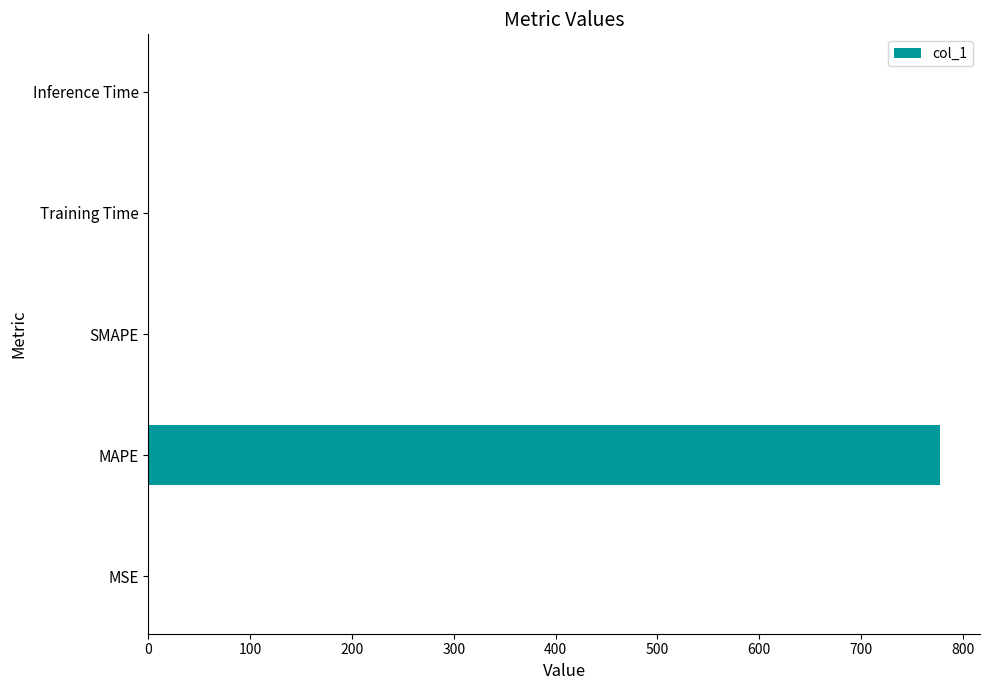

Which label corresponds to the largest value in the chart?

MAPE